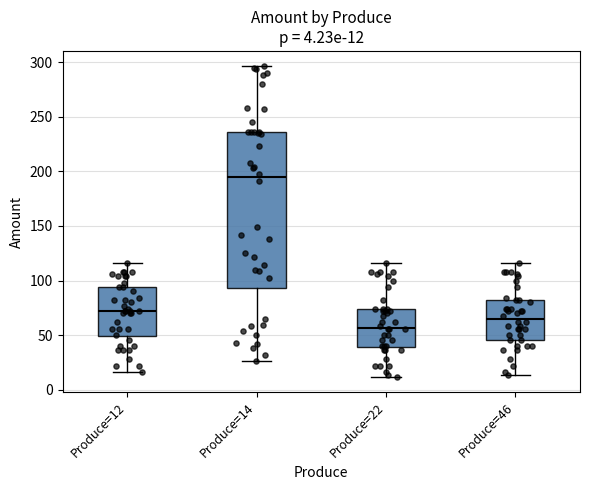

Comparing the boxes themselves (not the whiskers), which one is the tallest?

Produce=14